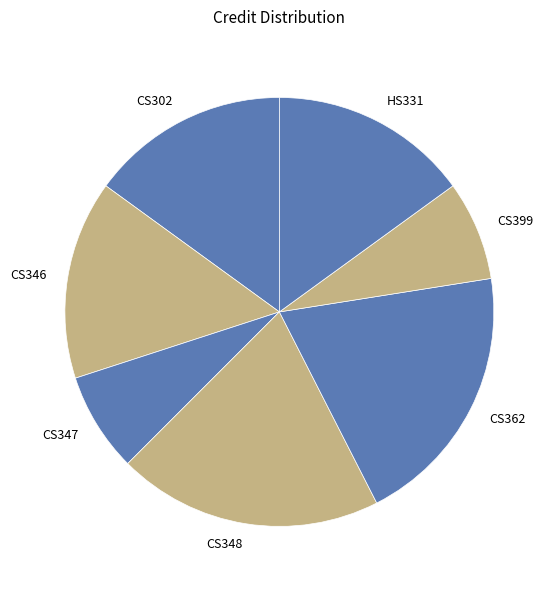

Does CS399 represent more than half of the total?

No